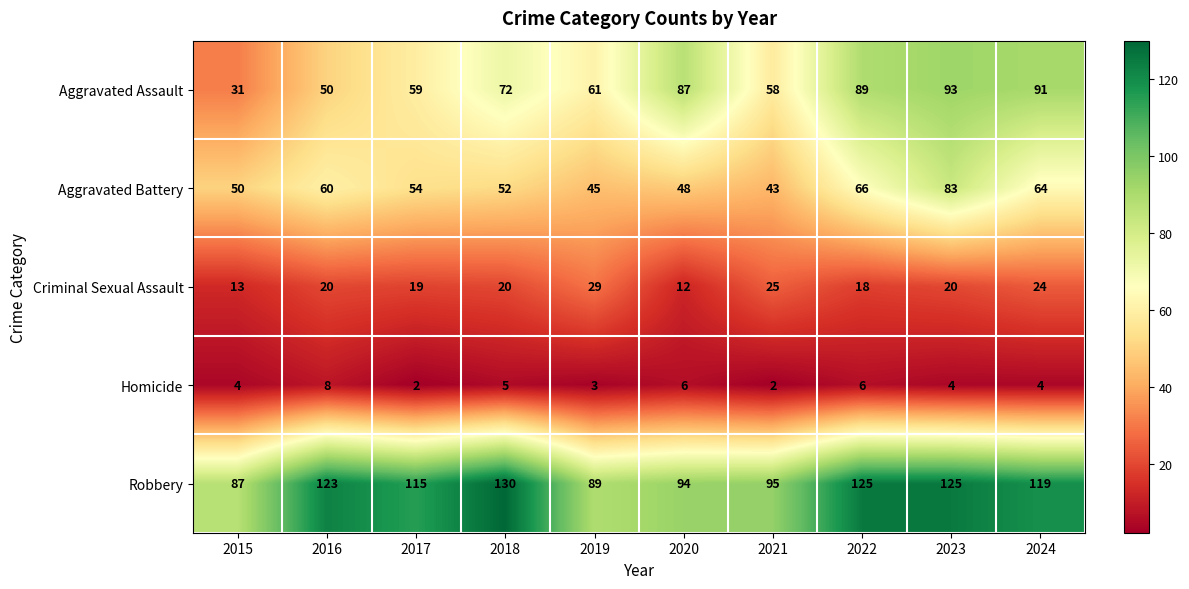

Rank the series at 2018 from lowest to highest value.

Homicide, Criminal Sexual Assault, Aggravated Battery, Aggravated Assault, Robbery